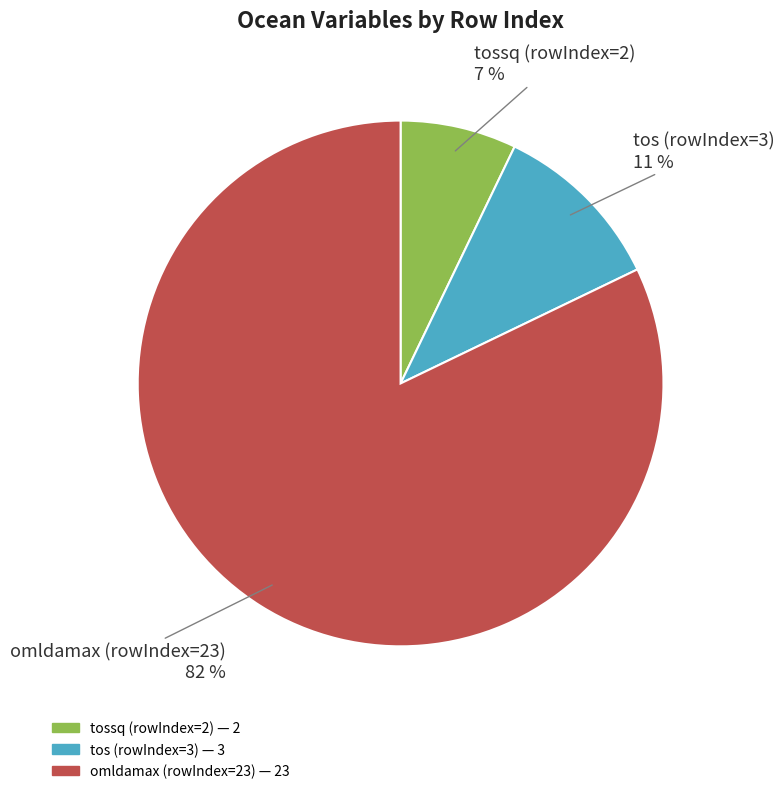

Which slice is the smallest?

tossq (rowIndex=2)